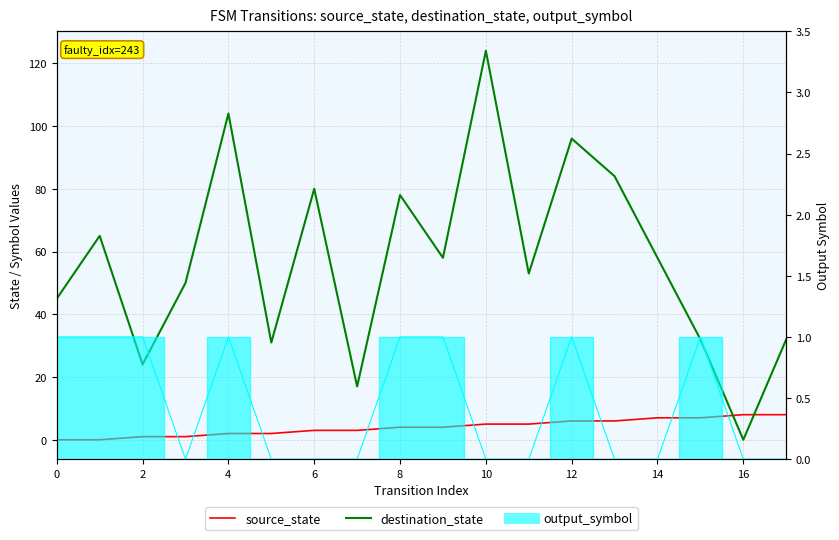

How many data points in destination_state are less than 58?

9